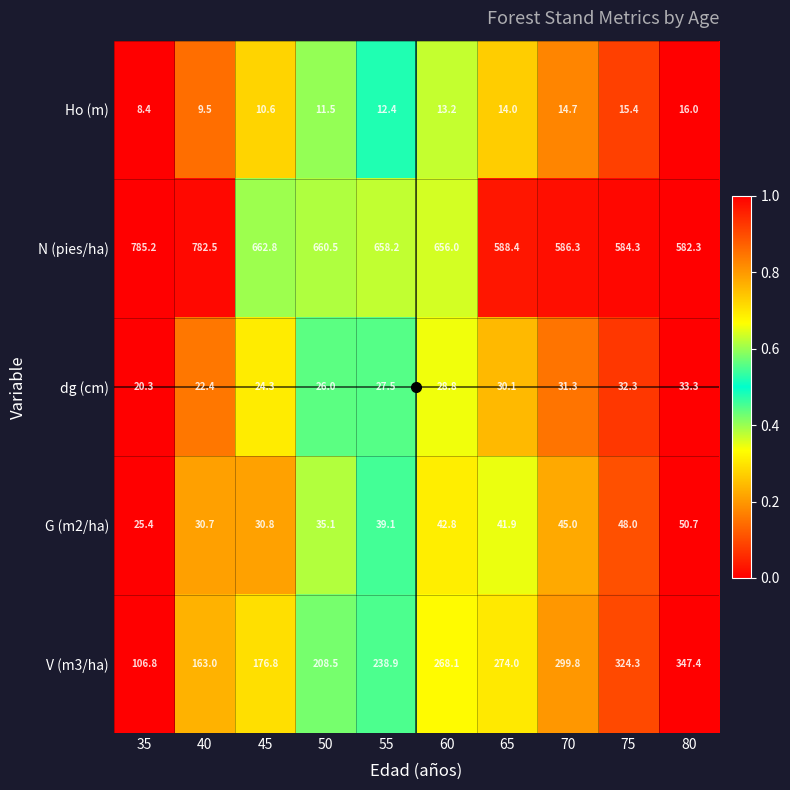

How many data points in G (m2/ha) are above 41?

5